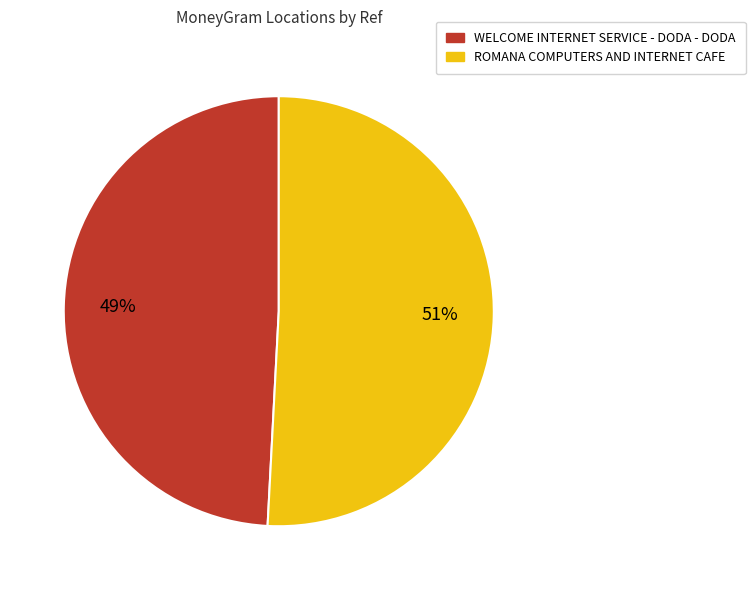

To the nearest percent, what is the combined percentage of ROMANA COMPUTERS AND INTERNET CAFE and WELCOME INTERNET SERVICE - DODA - DODA?

100%